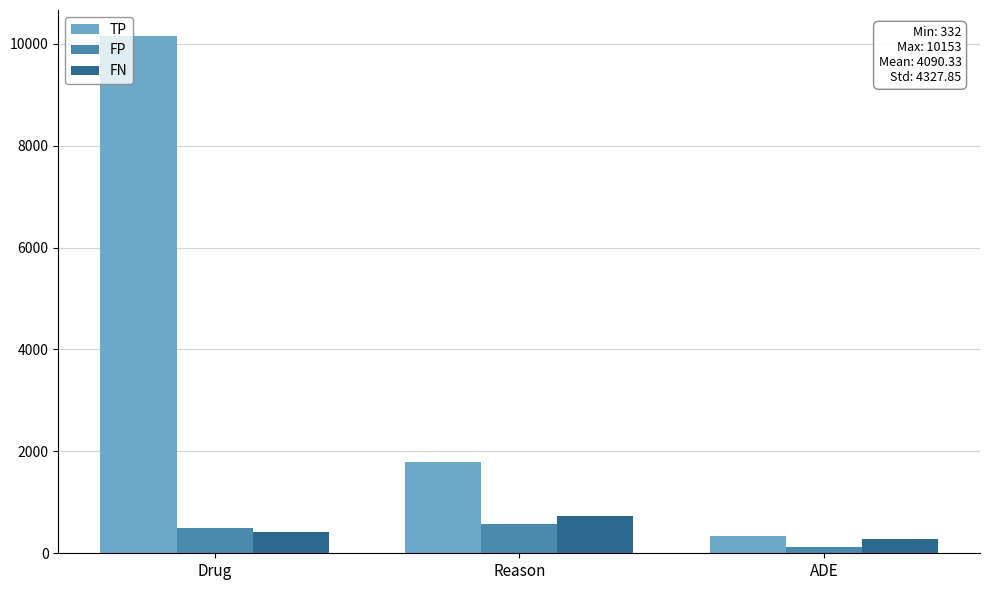

What is the value of the FN bar at the 2nd from the left?

733